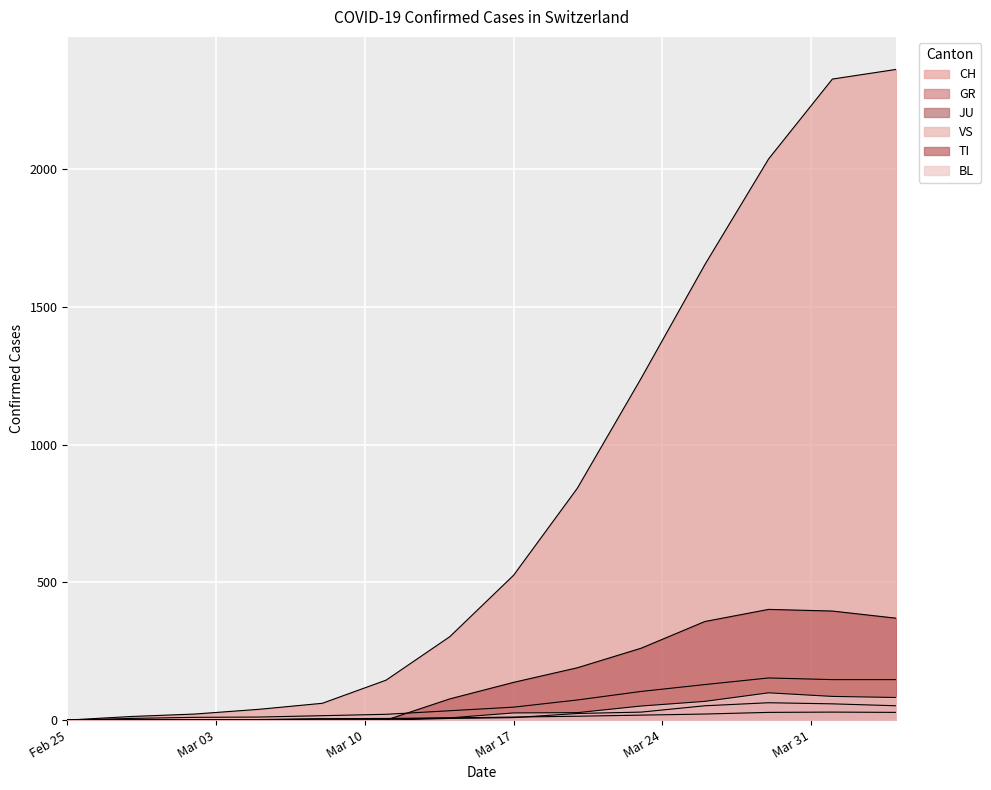

The VS series shows 31 at 2020-03-26. True or false?

False